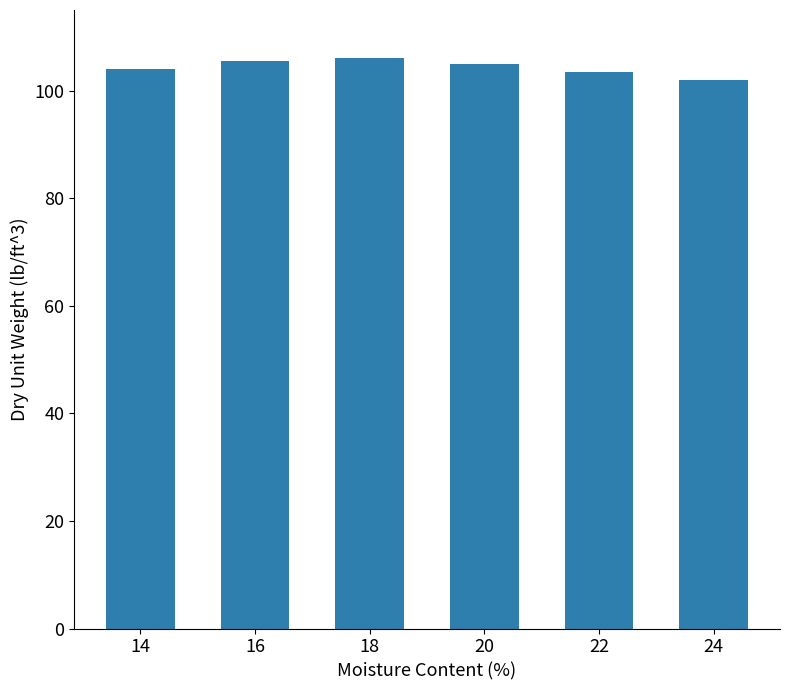

What is the approximate value at 18?

106.0